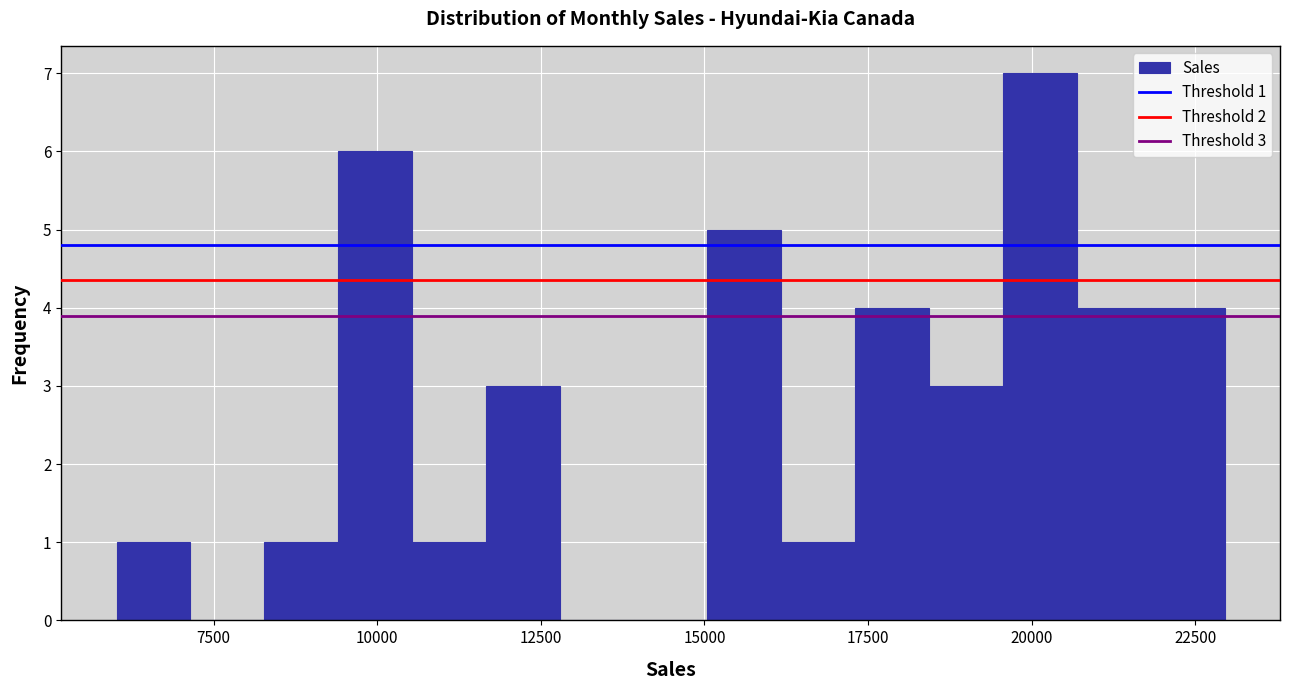

Around what value on the x-axis is the tallest bar? Give the approximate position of its centre, as read against the axis.

20000